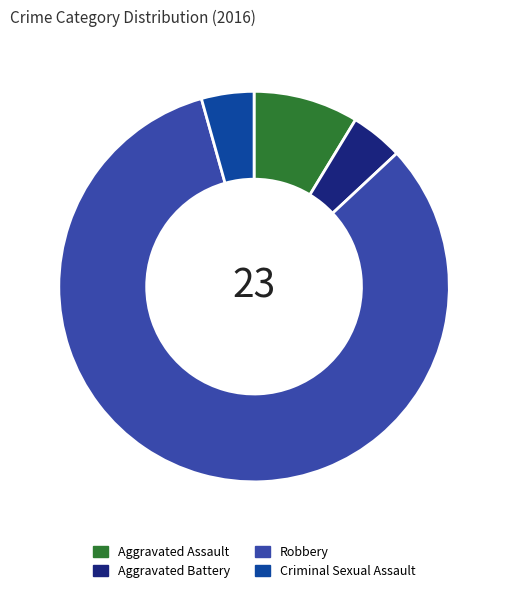

Approximately how many times larger is the value at Robbery compared to Aggravated Assault?

9.5